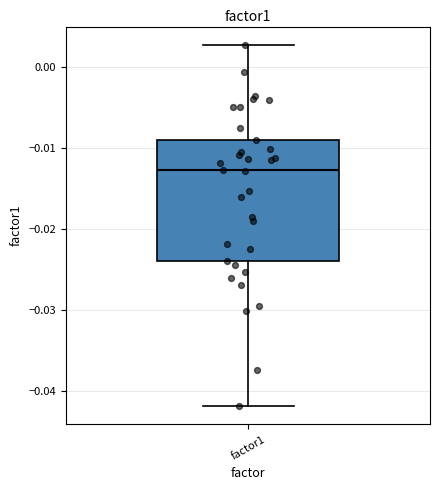

Transcribe this box plot: give where the median line is, the range the box spans, and where the two whiskers end, as read against the y-axis. The values are not printed on the chart, so give them approximately, as read against the axis.

median -0.013, box -0.024 to -0.009, whiskers -0.042 to 0.003